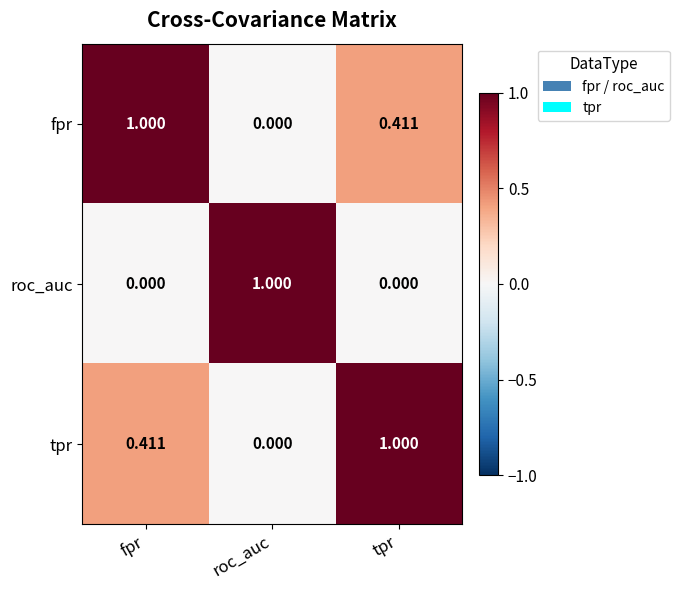

Rank the categories by fpr value from lowest to highest.

roc_auc, tpr, fpr